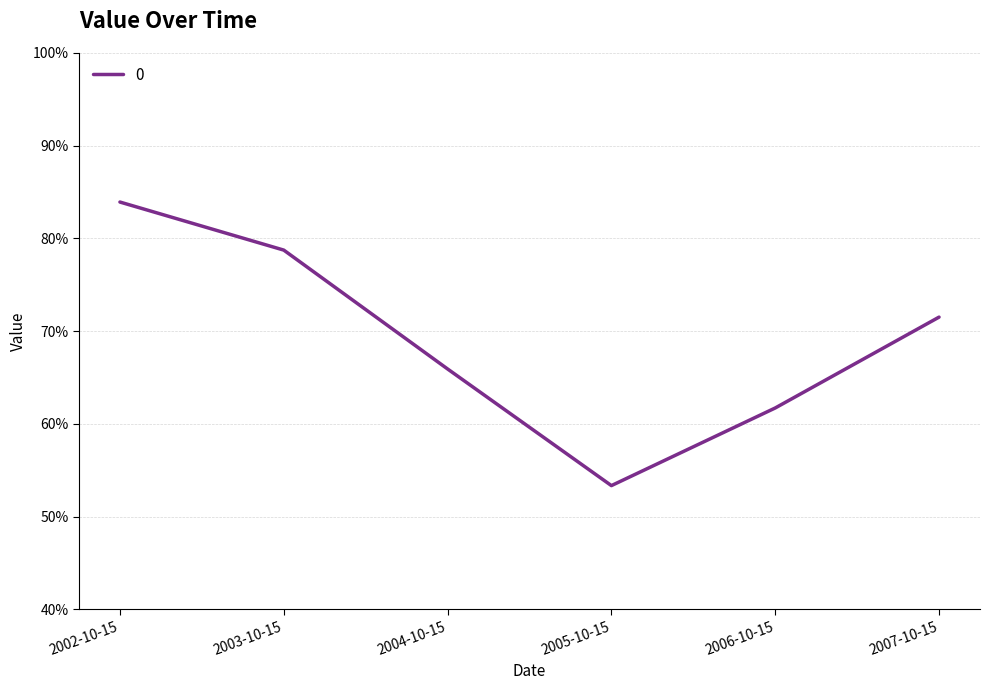

At which category does the data reach its first local valley?

2005-10-15